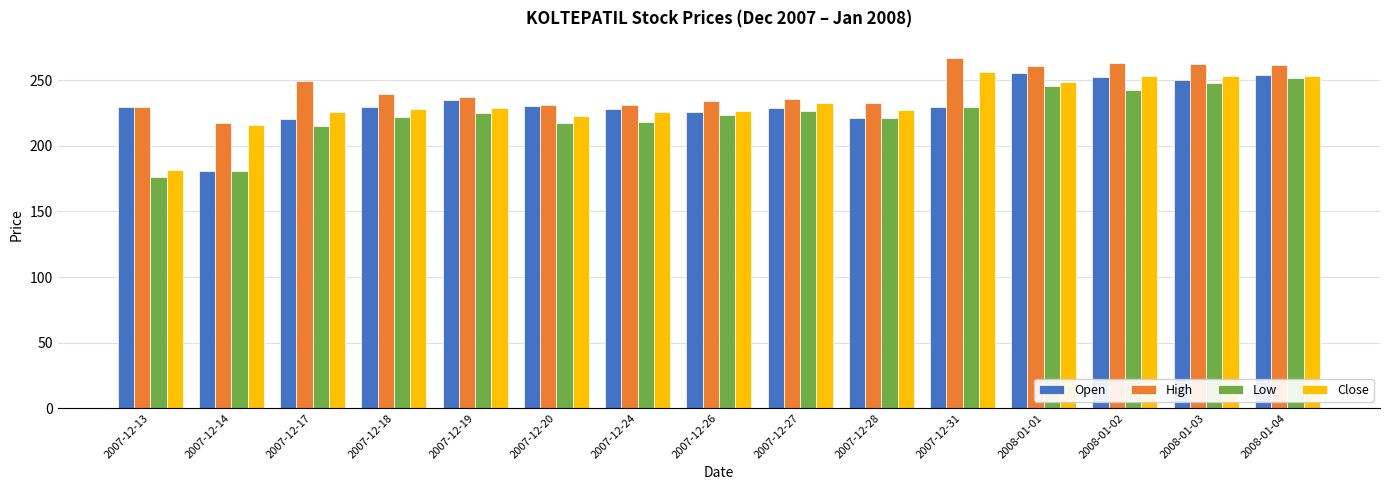

What is the spread (max minus min) of values at 2007-12-19?

11.9